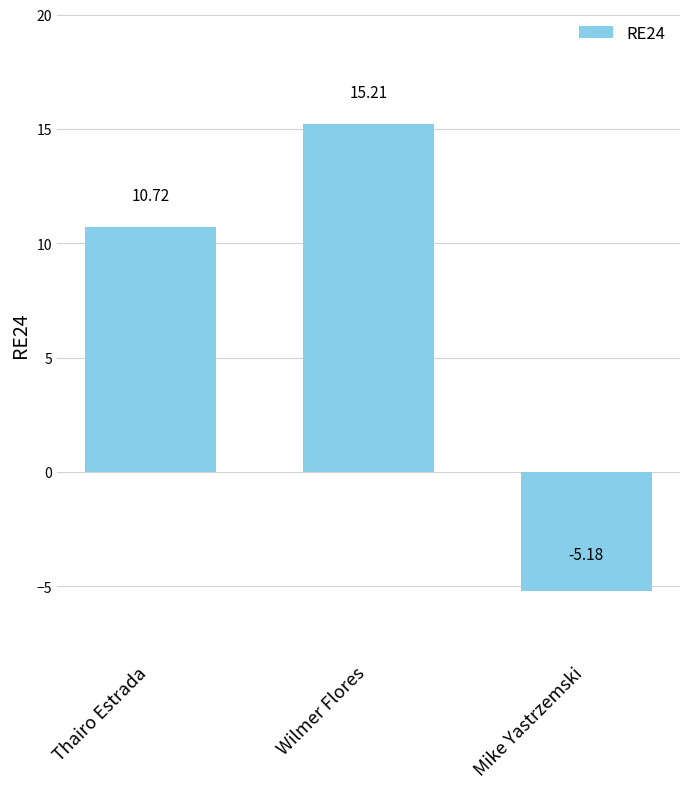

How many data points are less than 10?

1